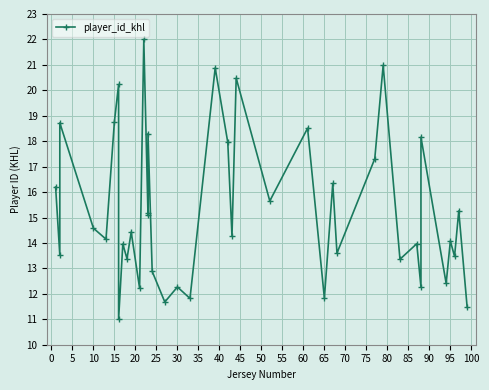

Reading left to right, what are all the values shown in this chart?

16.2	13.5	18.7	14.6	14.2	18.8	20.2	11.0	14.0	13.4	14.4	12.2	22.0	15.1	15.2	18.3	12.9	11.7	12.3	11.8	20.9	17.9	14.3	20.5	15.7	18.5	11.8	16.3	13.6	17.3	21.0	13.4	14.0	12.3	18.2	12.4	14.1	13.5	15.3	11.5